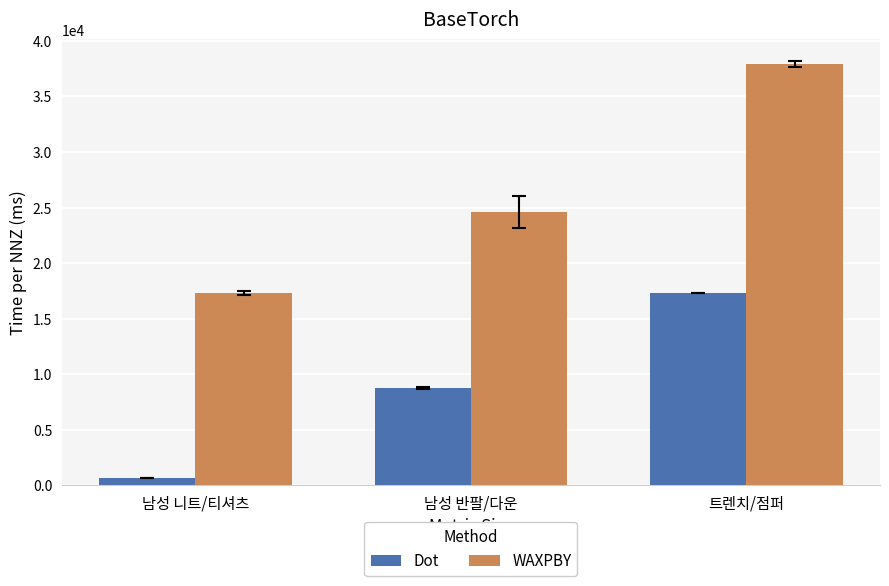

At how many categories does at least one series exceed 14636?

3